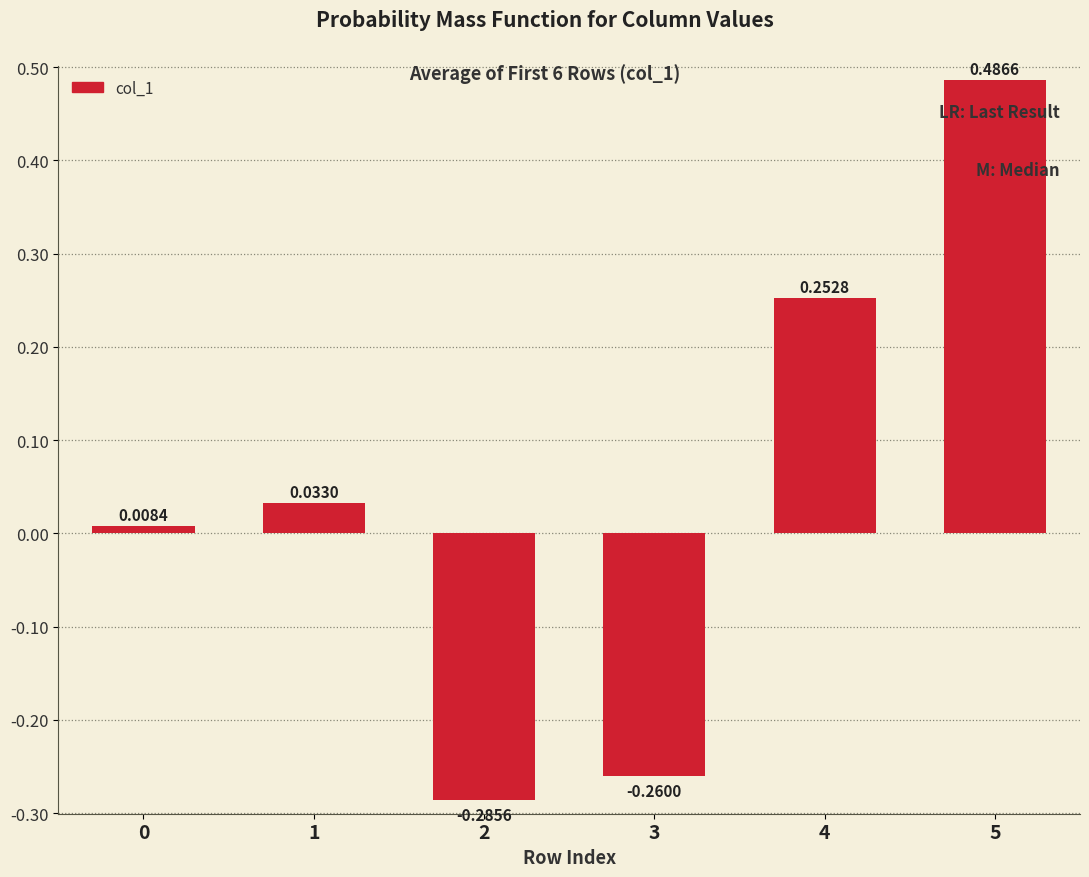

What is the change in value from 0 to 4?

+0.2